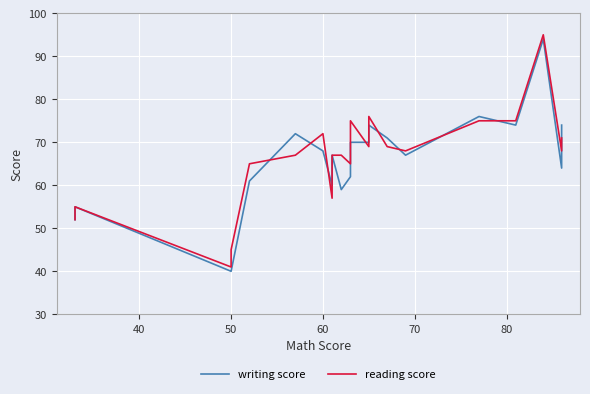

True or false: writing score and reading score intersect in this chart.

True